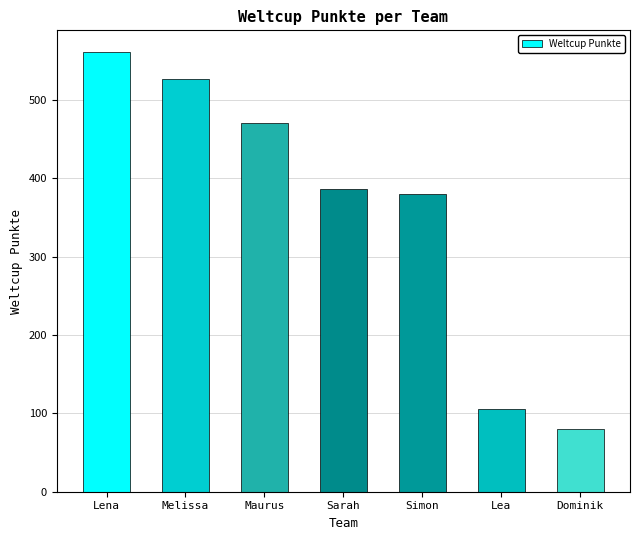

What is the label of the 3rd bar from the right?

Simon